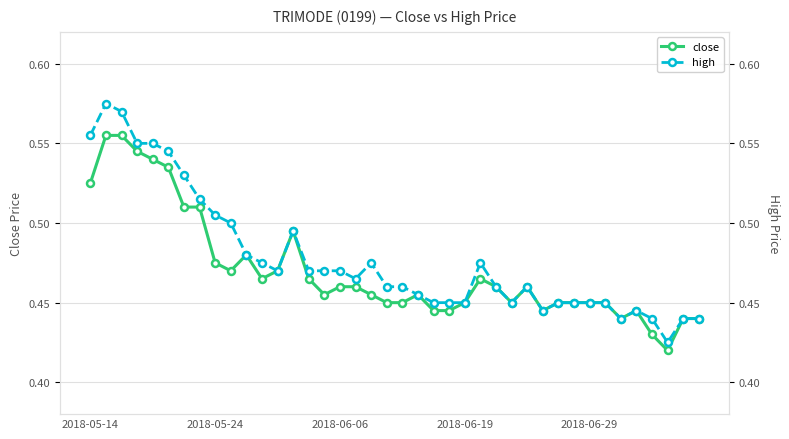

True or false: high has more than 0 interior local peaks.

True